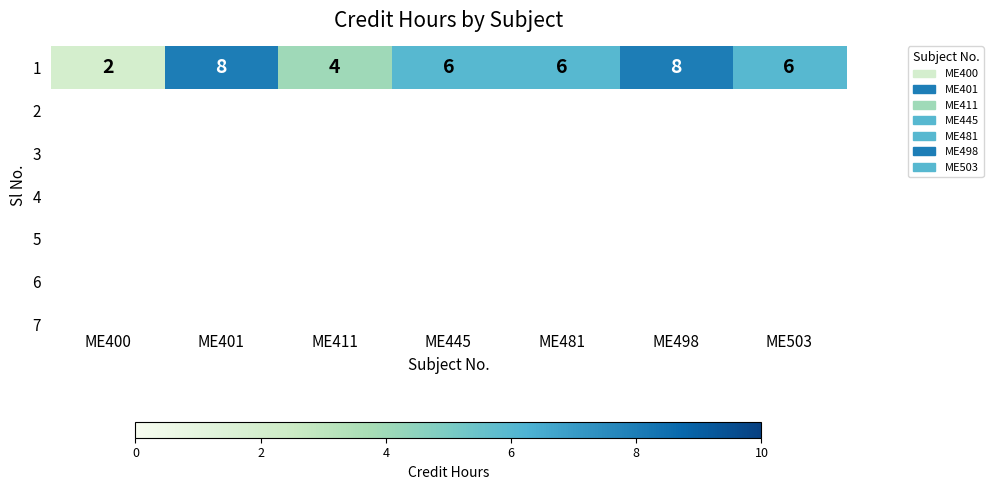

How many values exceed 6?

2